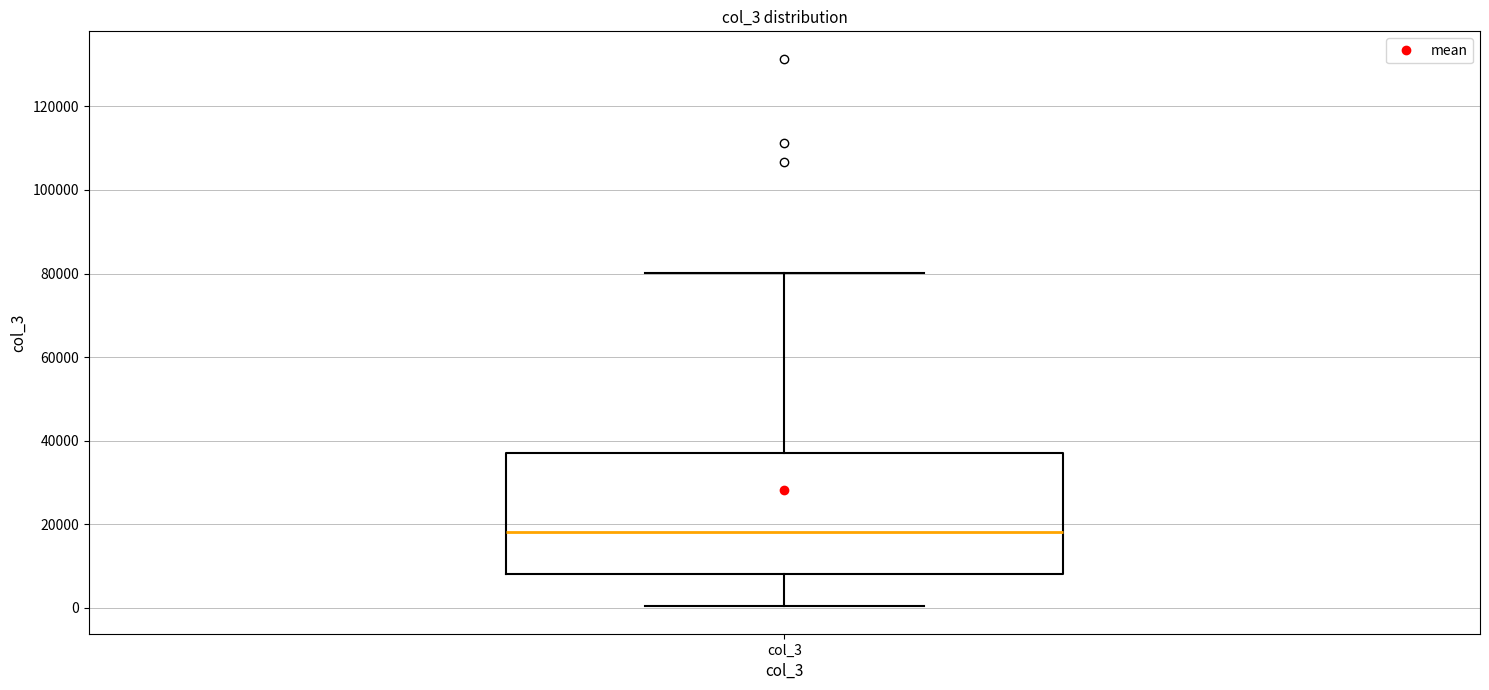

Read this box plot against the y-axis: the position of the median line, the range covered by the box, and the ends of both whiskers. The values are not printed on the chart, so give them approximately, as read against the axis.

median 18000, box 8000 to 38000, whiskers 0 to 80000